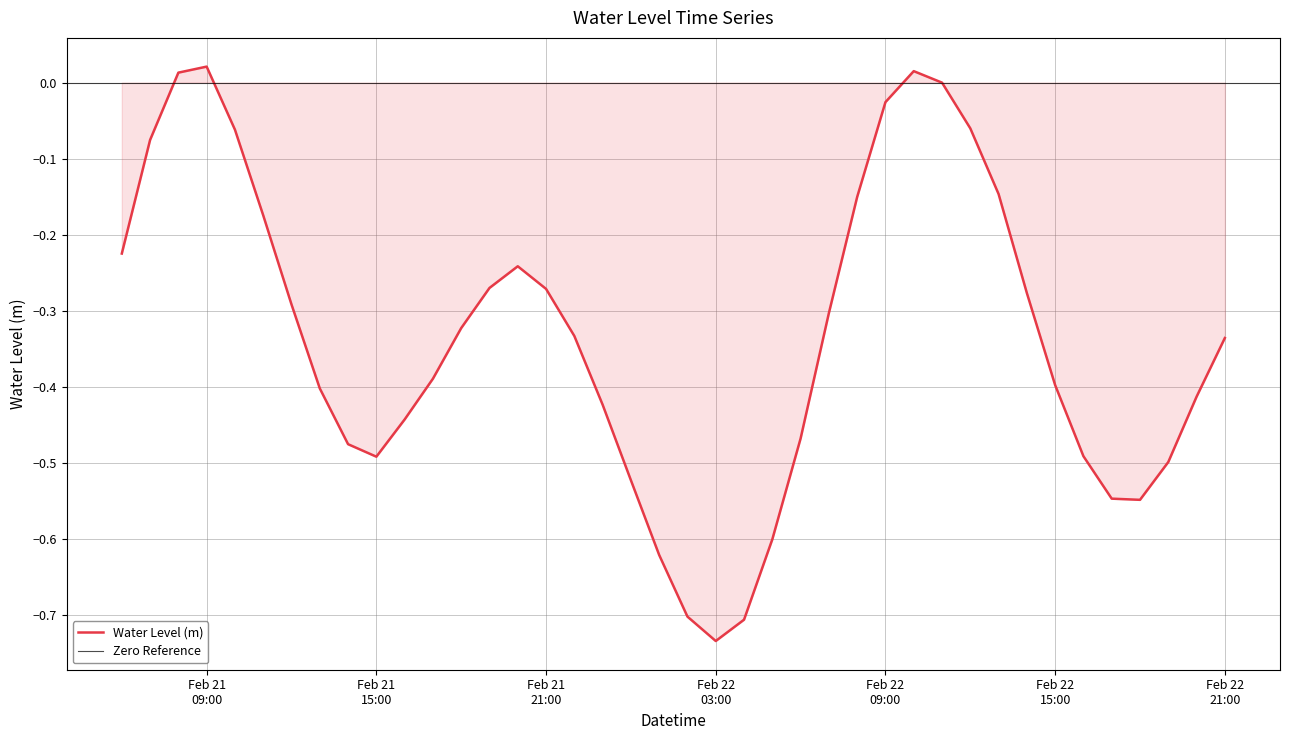

True or false: there are more than 1 points higher than both neighbors.

True